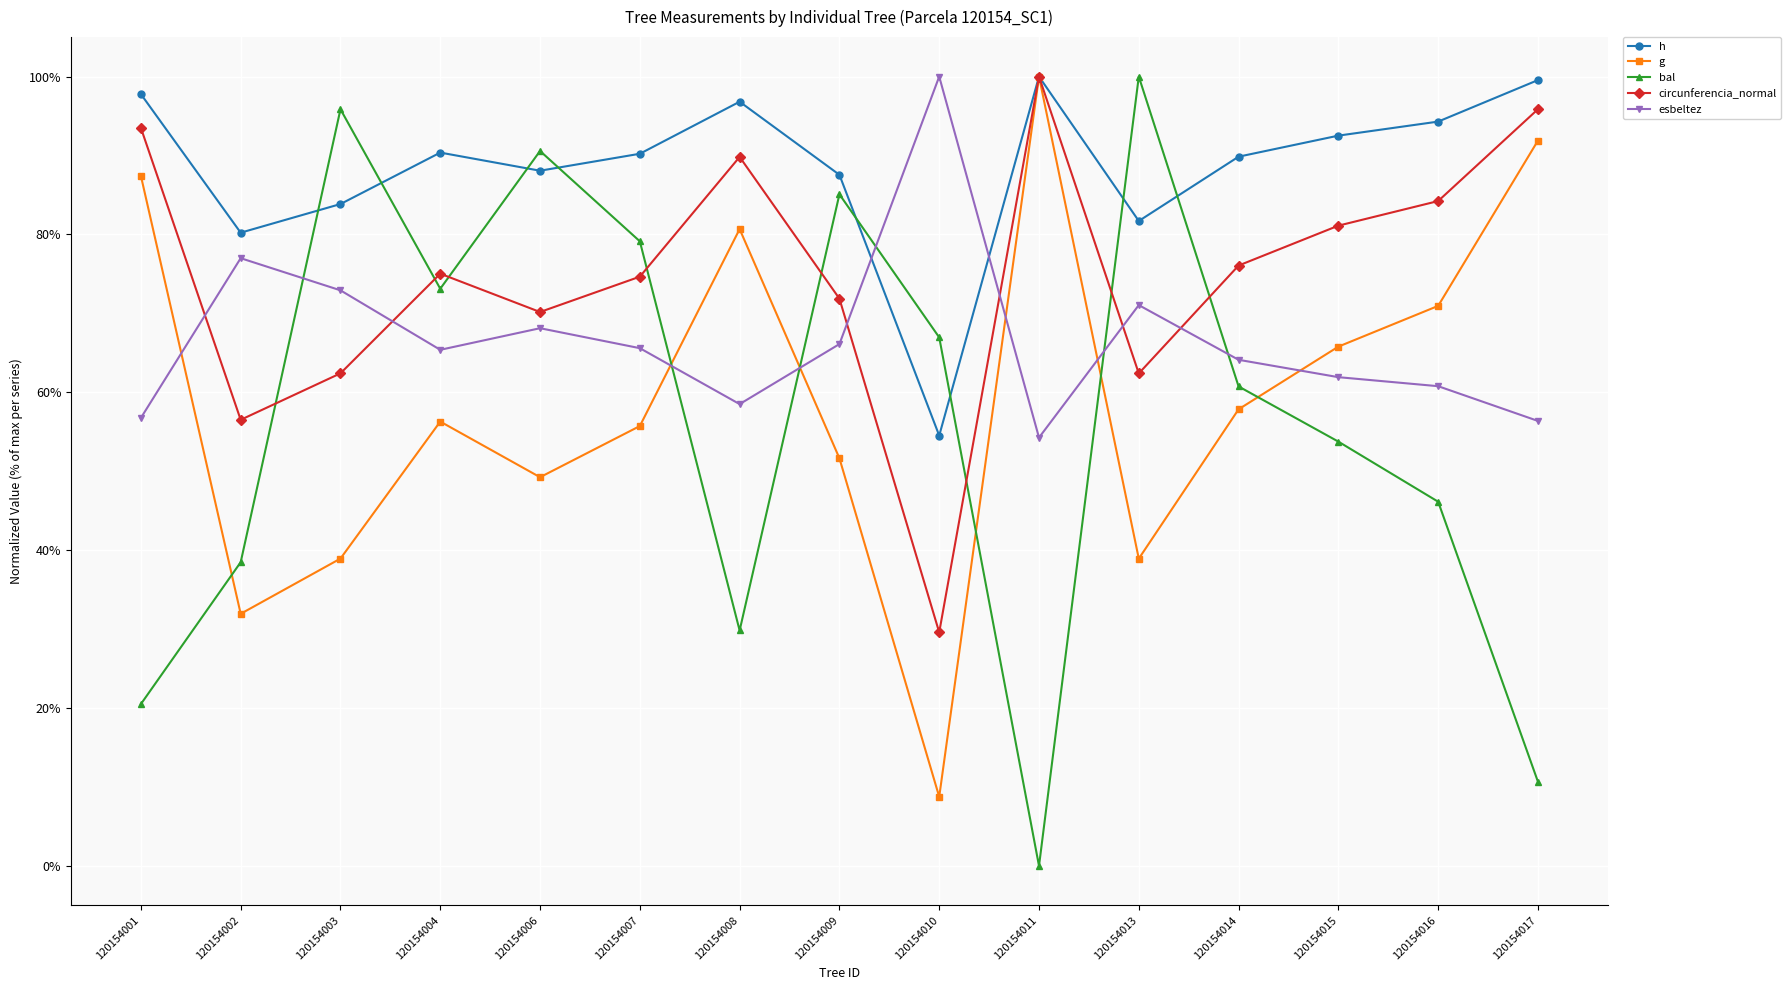

At which category does the chart reach its peak across all series?

120154011